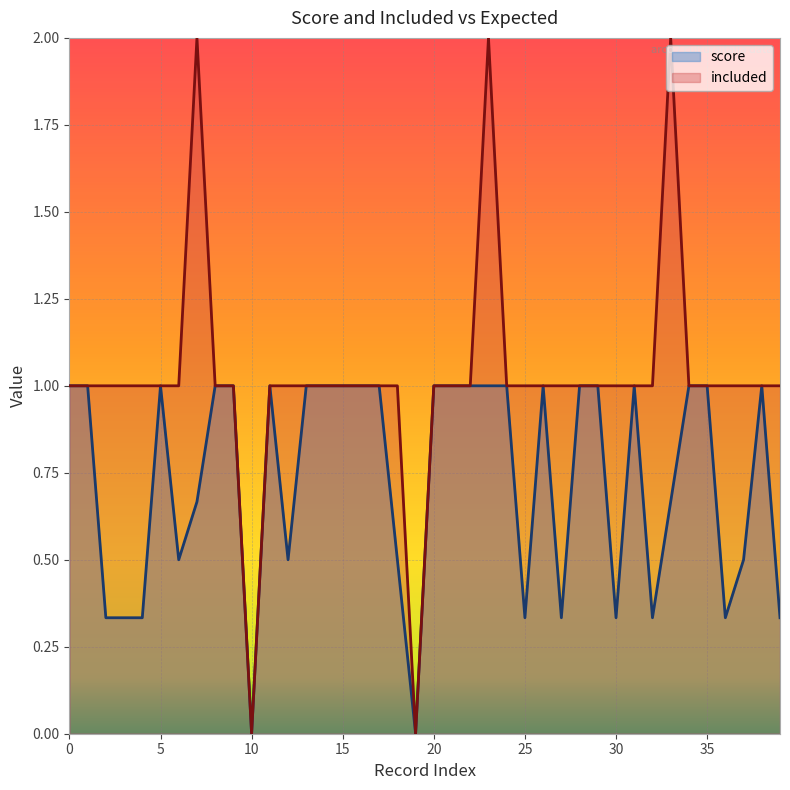

Count the score values in the range 0 to 1.

40